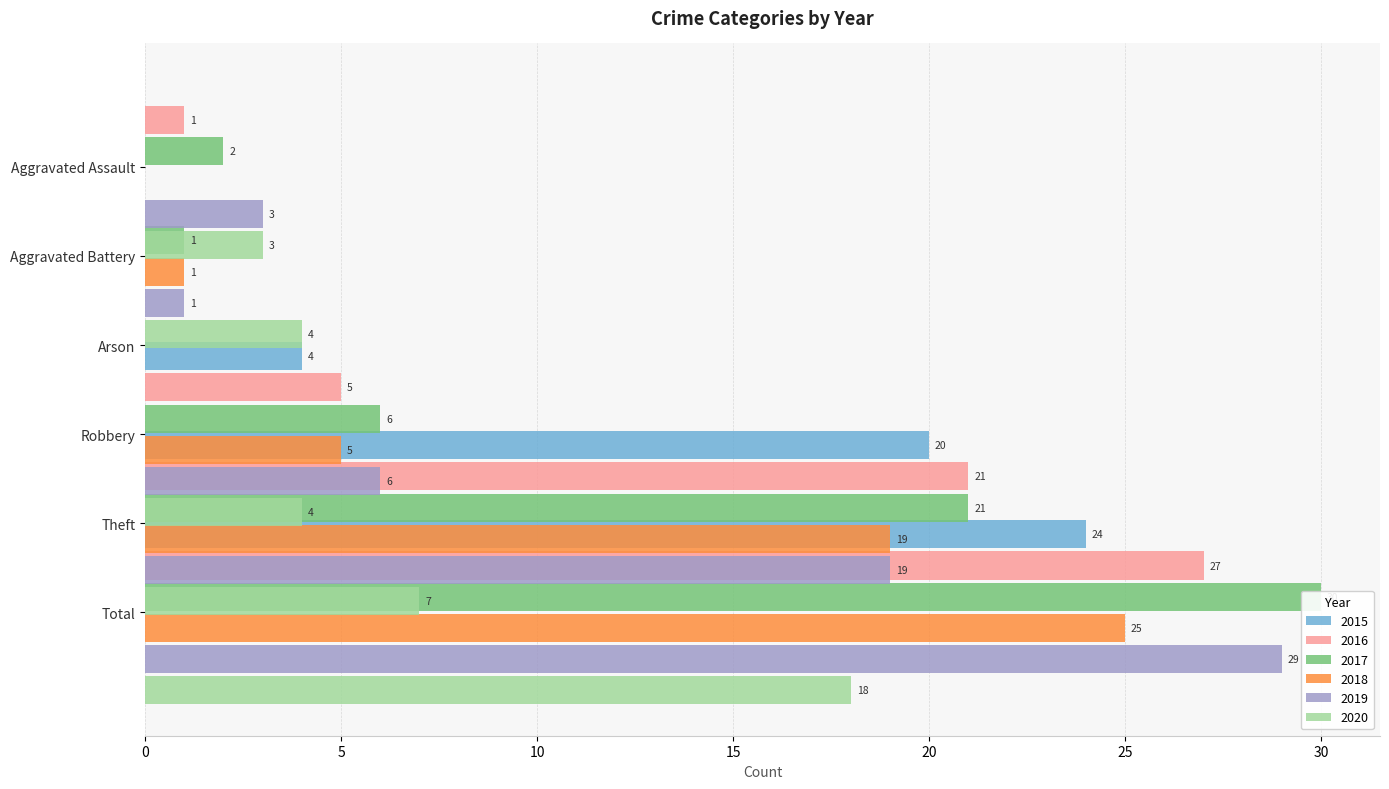

What is the difference between the highest and lowest values at Total?

12